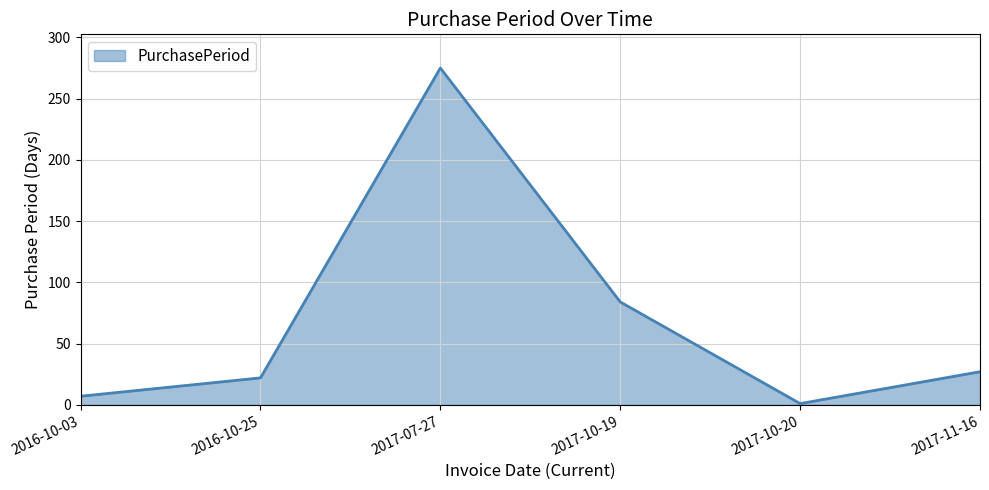

What is the approximate value at 2017-11-16, to the nearest 10?

30